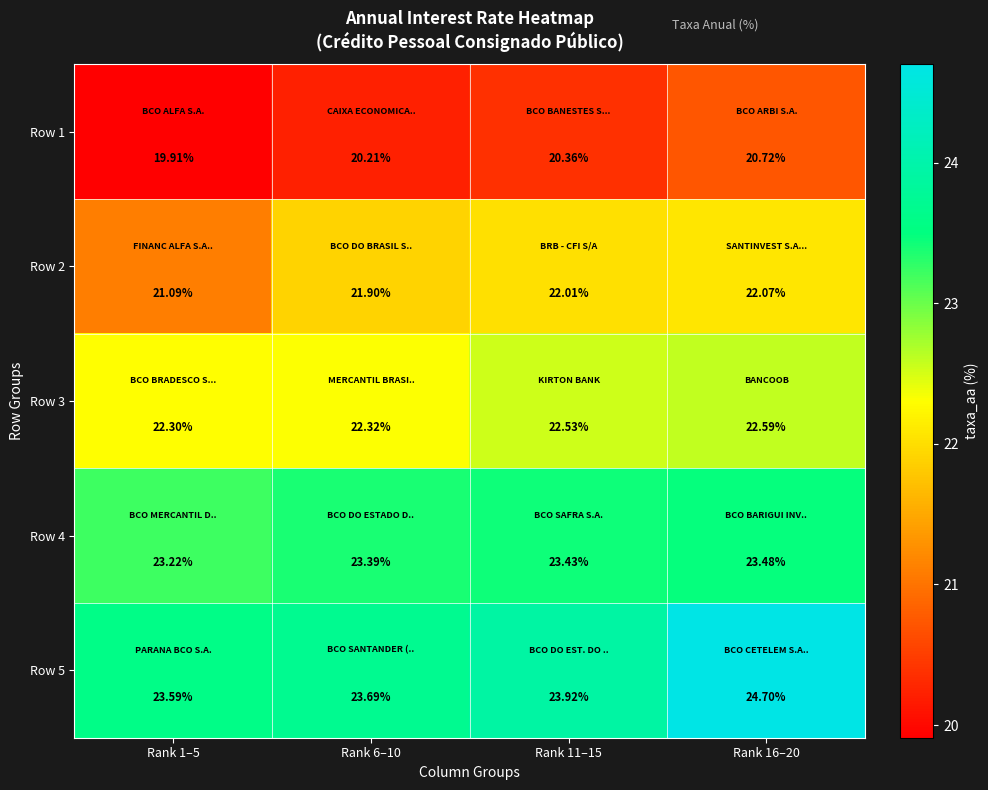

Is the value of Row 3 at Rank 11–15 greater than the value of Row 4 at Rank 6–10?

No